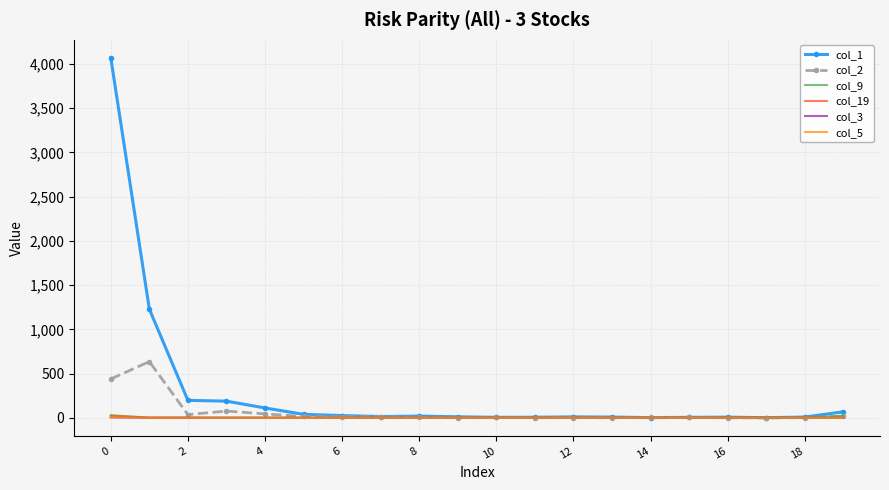

Which series has the largest range (max minus min)?

col_1